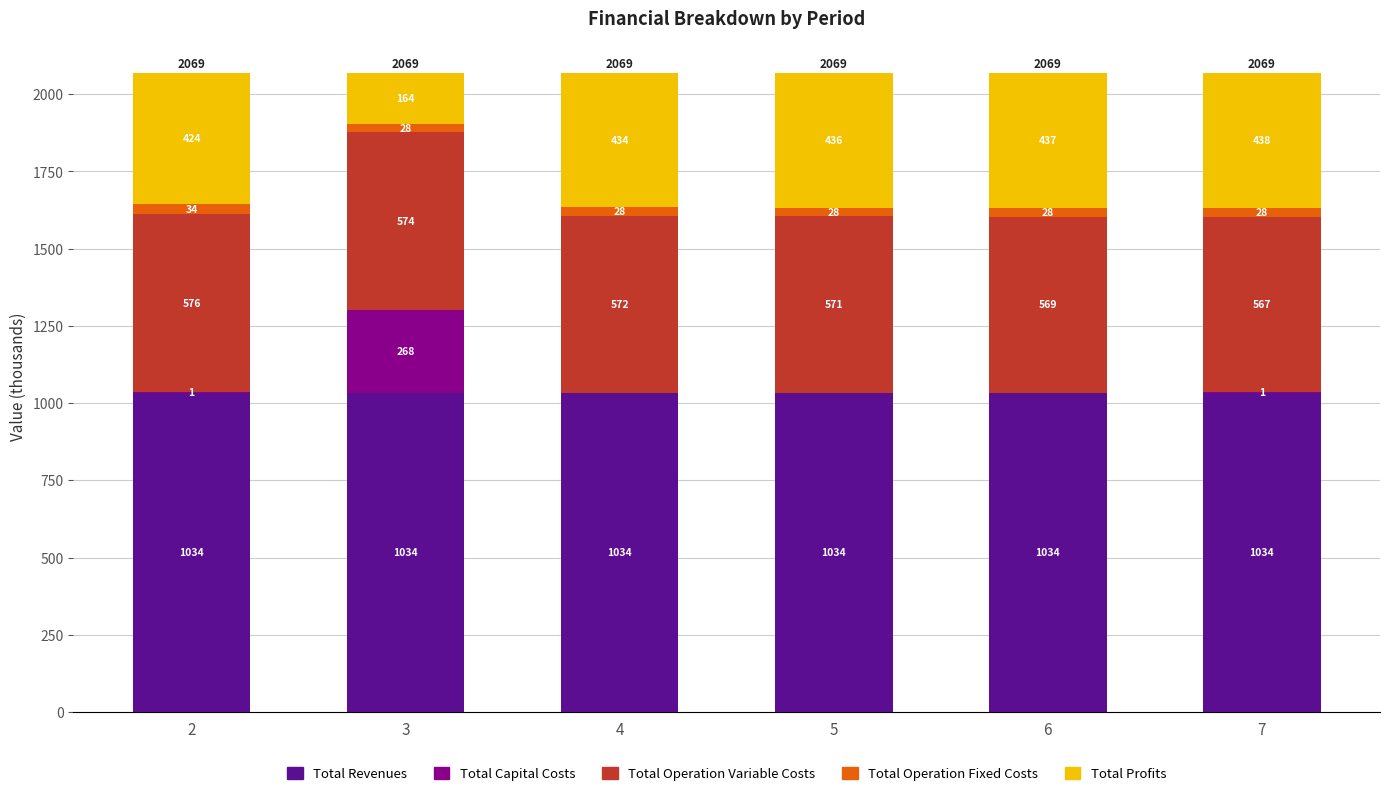

The value of Total Revenues at 6 is 1491.0. True or false?

False